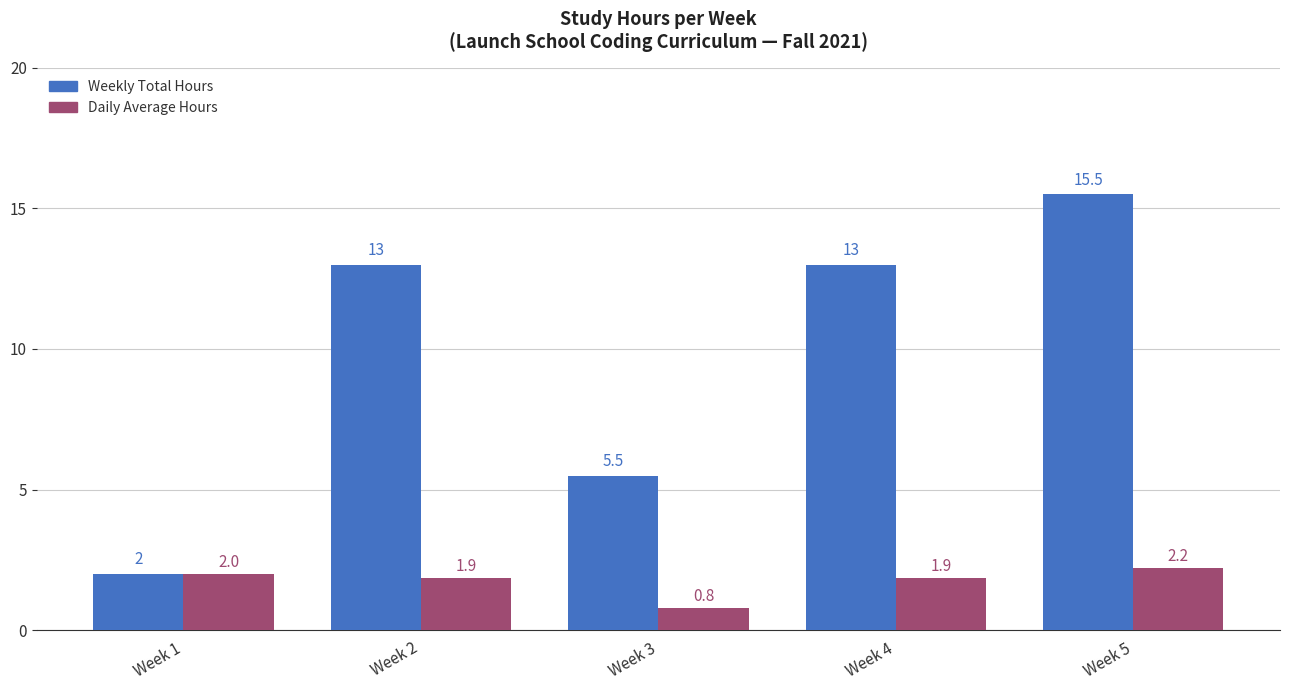

Does the chart contain stacked bars?

No